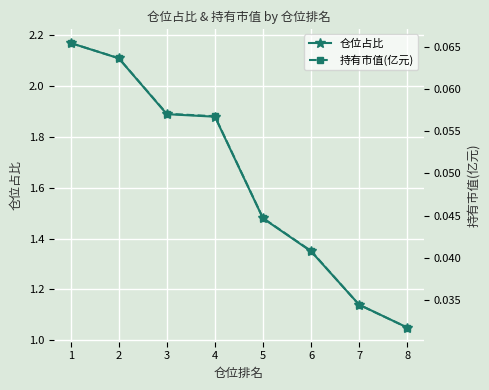

At which label does 持有市值(亿元) reach its peak?

1